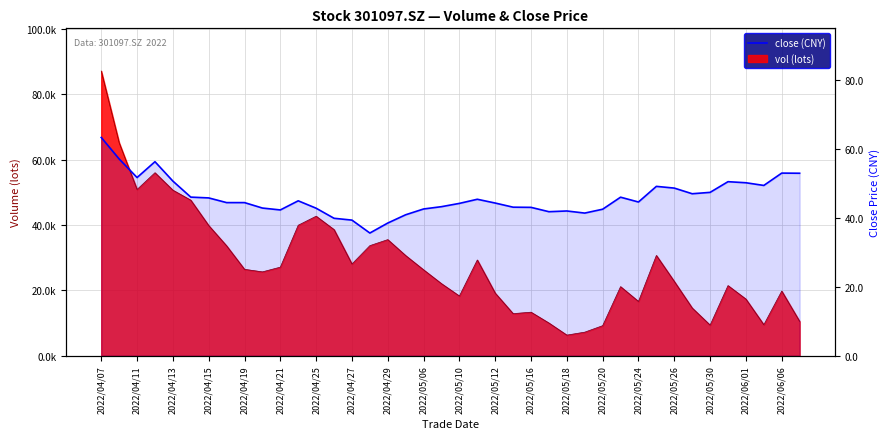

What is the maximum value shown in the chart?

63.3